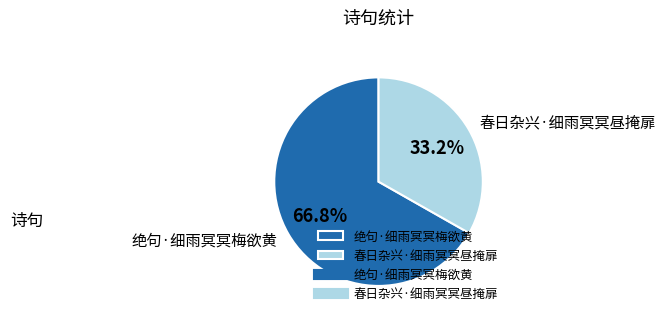

Which slice is the largest?

绝句·细雨冥冥梅欲黄